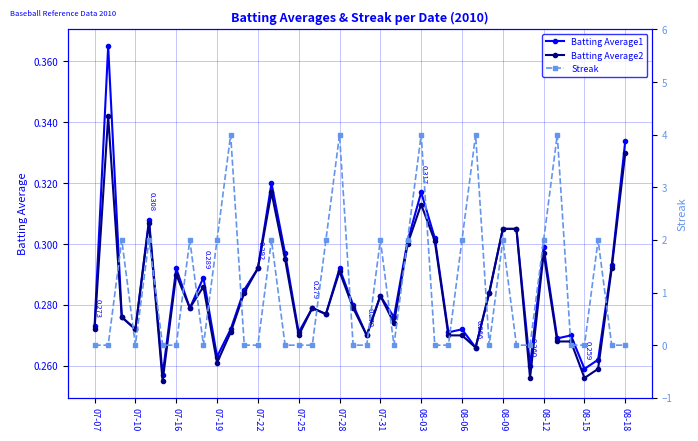

True or false: Batting Average2 has more than 2 points higher than both neighbors.

True